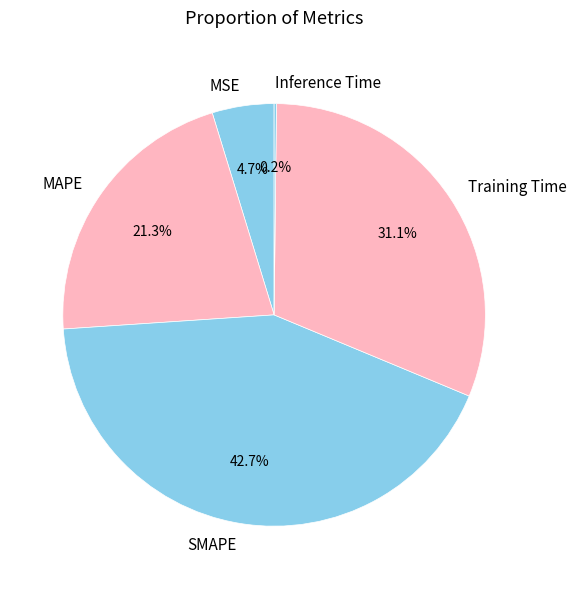

Between Training Time and MAPE, which is larger?

Training Time